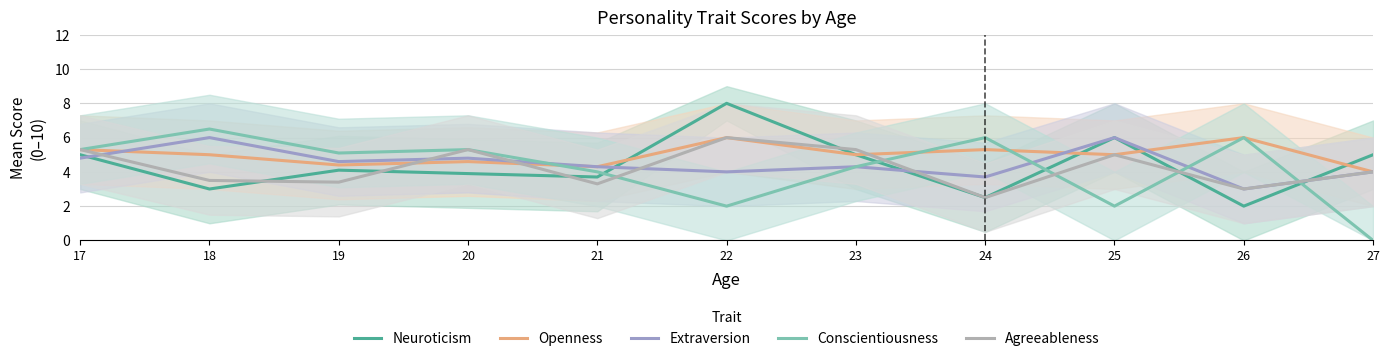

How many data points in Agreeableness are above 4?

5